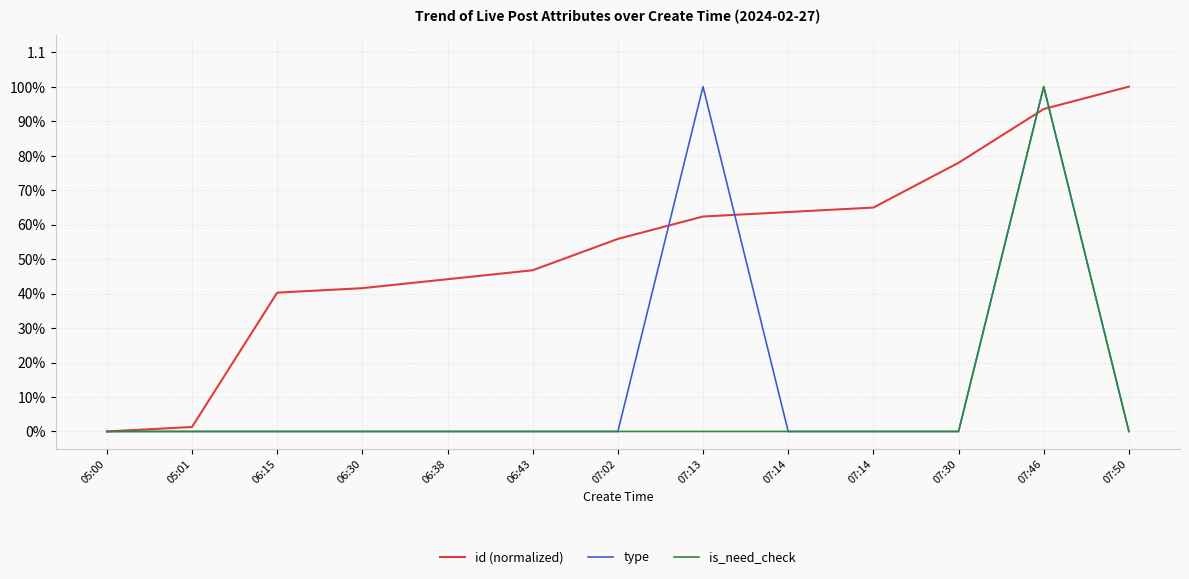

True or false: is_need_check has a value of 0.6 at 06:43.

False